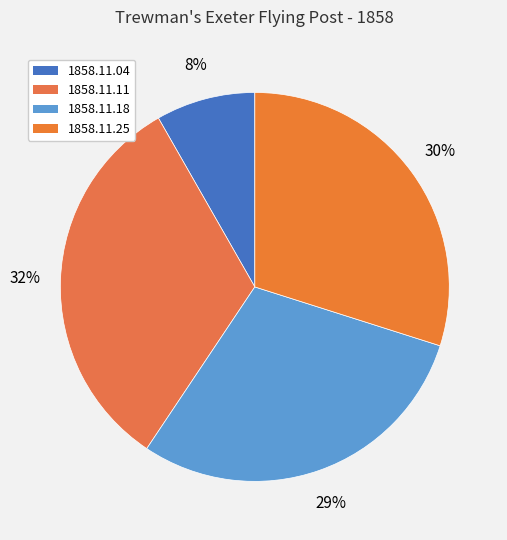

Between 1858.11.04 and 1858.11.25, which is larger?

1858.11.25